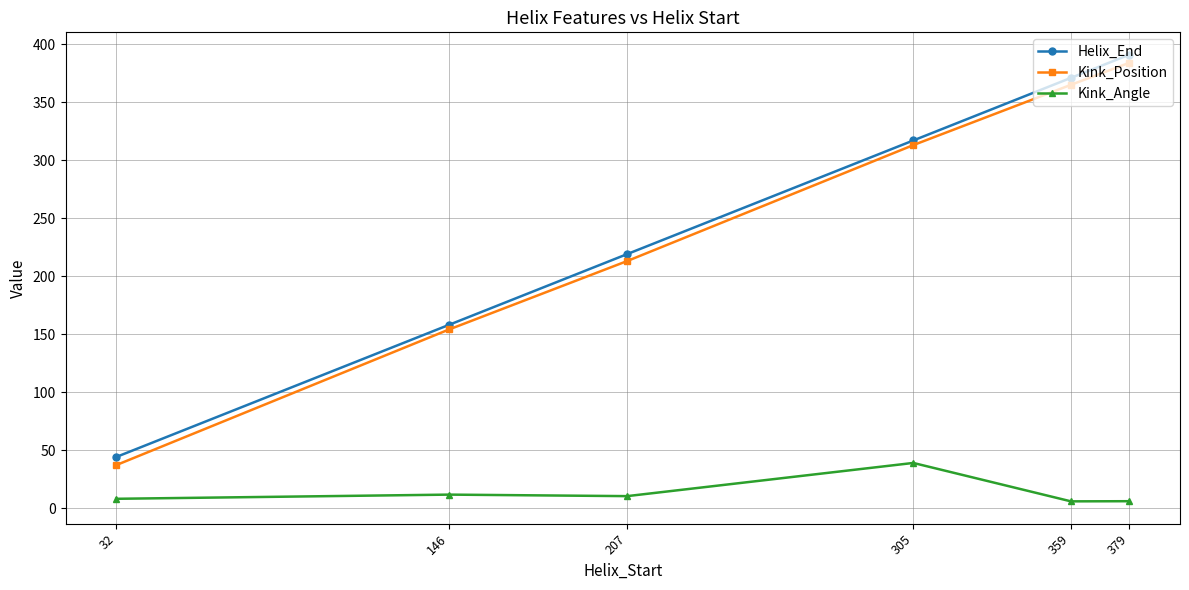

How many lines are shown in the chart?

3